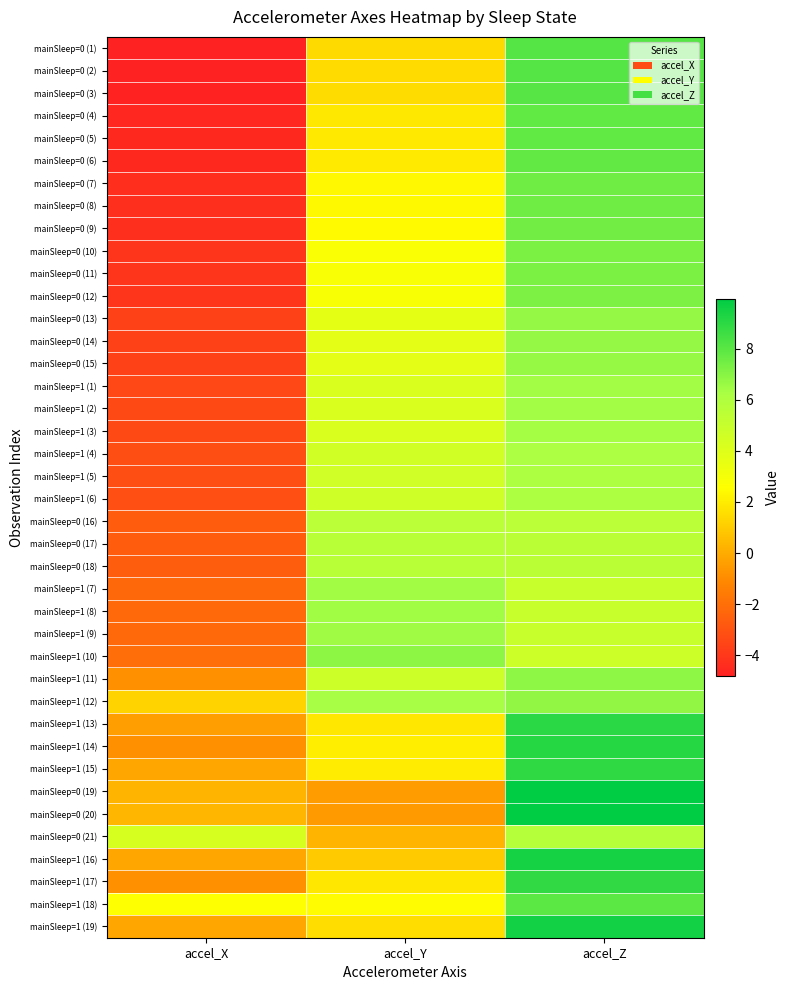

Rank the series at accel_Y from highest to lowest value.

mainSleep=1 (10), mainSleep=1 (9), mainSleep=1 (8), mainSleep=1 (7), mainSleep=1 (12), mainSleep=0 (18), mainSleep=0 (17), mainSleep=0 (16), mainSleep=1 (11), mainSleep=1 (6), mainSleep=1 (5), mainSleep=1 (4), mainSleep=1 (3), mainSleep=1 (2), mainSleep=1 (1), mainSleep=0 (15), mainSleep=0 (14), mainSleep=0 (13), mainSleep=0 (12), mainSleep=0 (11), mainSleep=0 (10), mainSleep=1 (18), mainSleep=0 (9), mainSleep=0 (8), mainSleep=0 (7), mainSleep=1 (14), mainSleep=1 (15), mainSleep=0 (6), mainSleep=0 (5), mainSleep=0 (4), mainSleep=1 (17), mainSleep=1 (13), mainSleep=1 (19), mainSleep=0 (3), mainSleep=0 (2), mainSleep=0 (1), mainSleep=1 (16), mainSleep=0 (21), mainSleep=0 (19), mainSleep=0 (20)